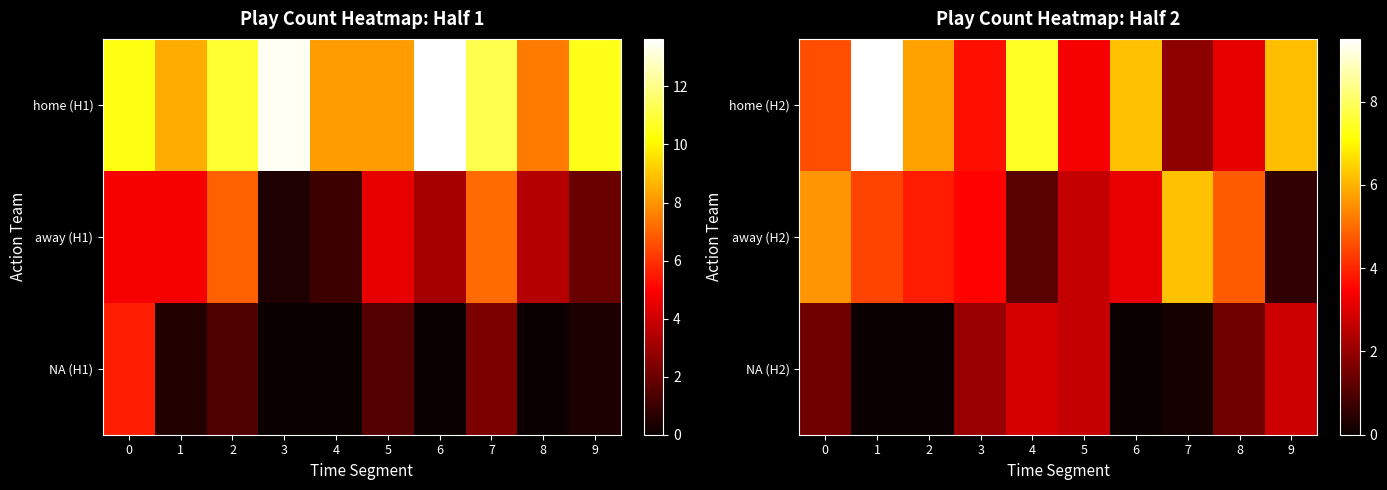

Is it true that NA (H2) equals 2.0 at 3?

True